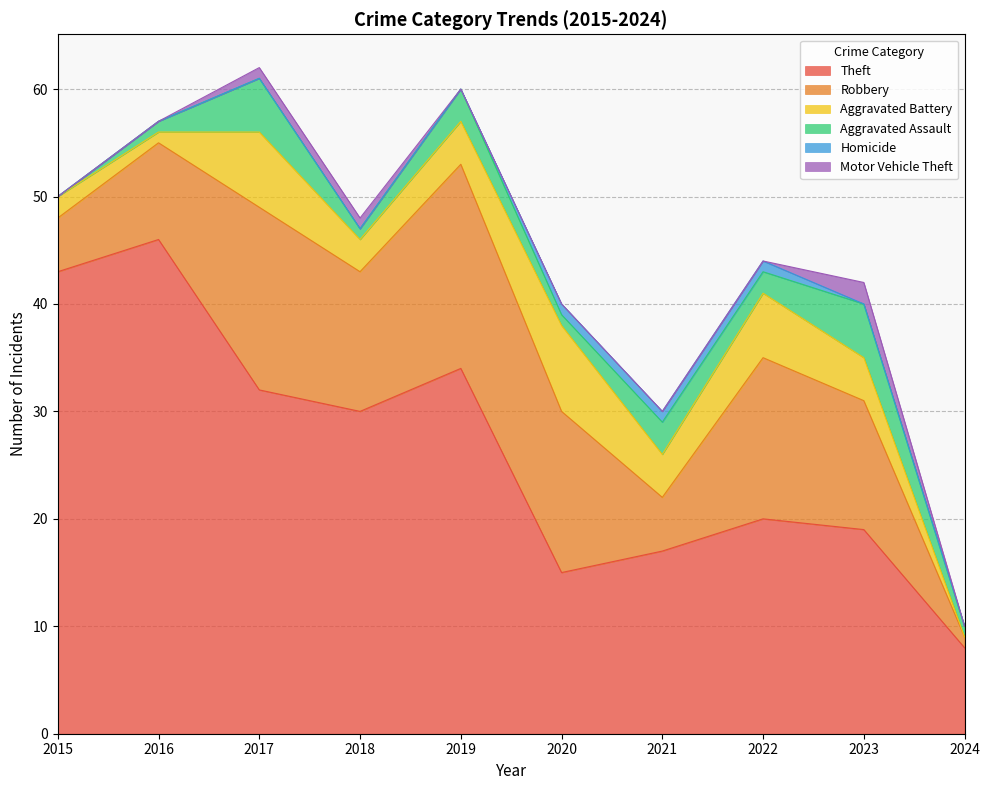

At which category does the chart reach its peak across all series?

2016